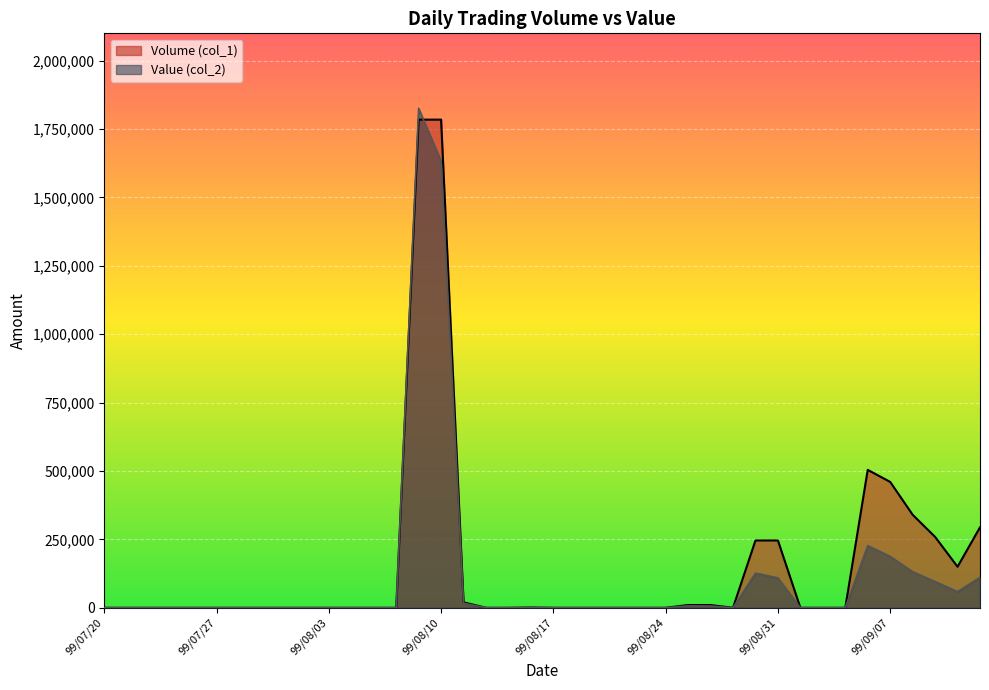

At which label is Volume (col_1) closest to 892000?

99/09/06